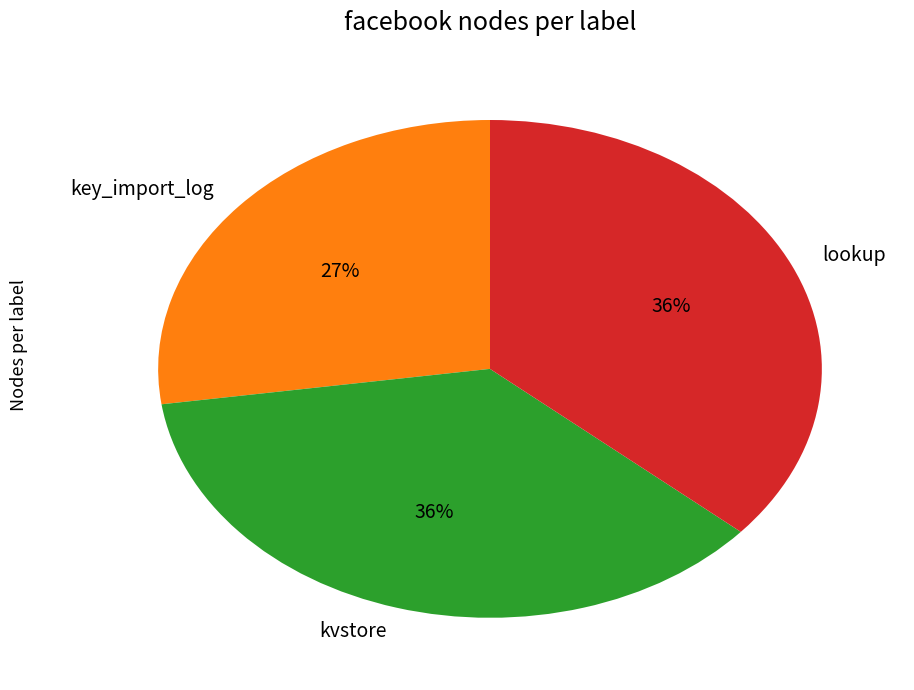

Is the sum of key_import_log and kvstore greater than half?

Yes